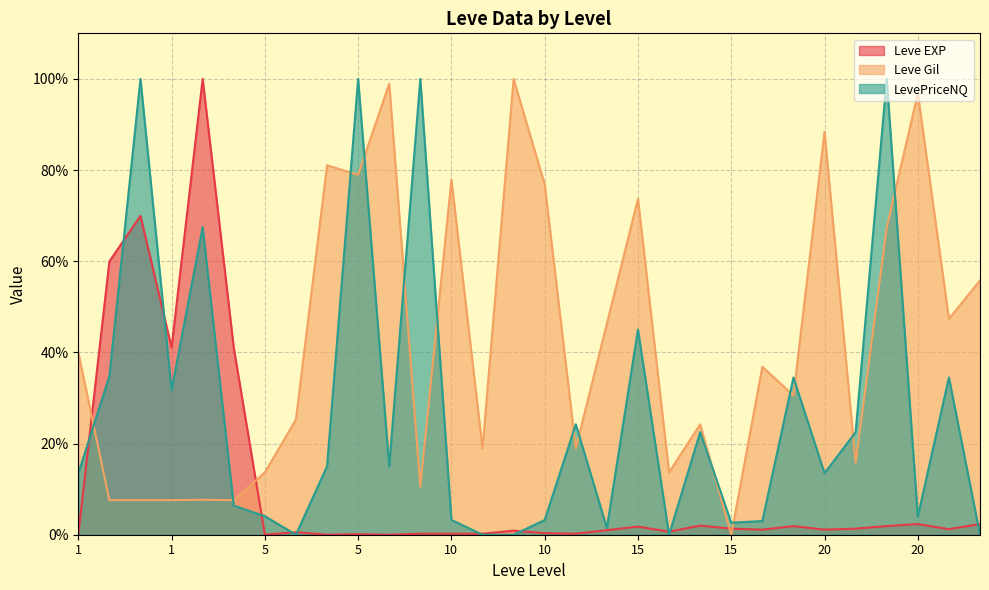

Which series has the largest total across all categories?

Leve Gil